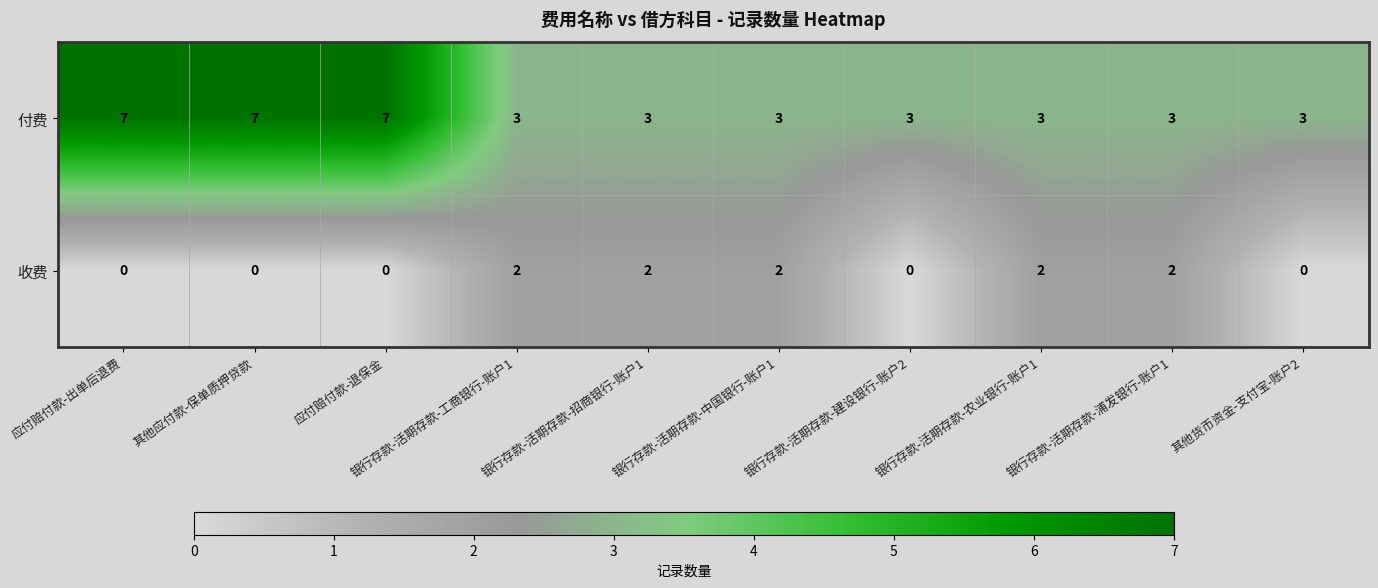

True or false: 付费 has a value of 3 at 其他货币资金-支付宝-账户2.

True